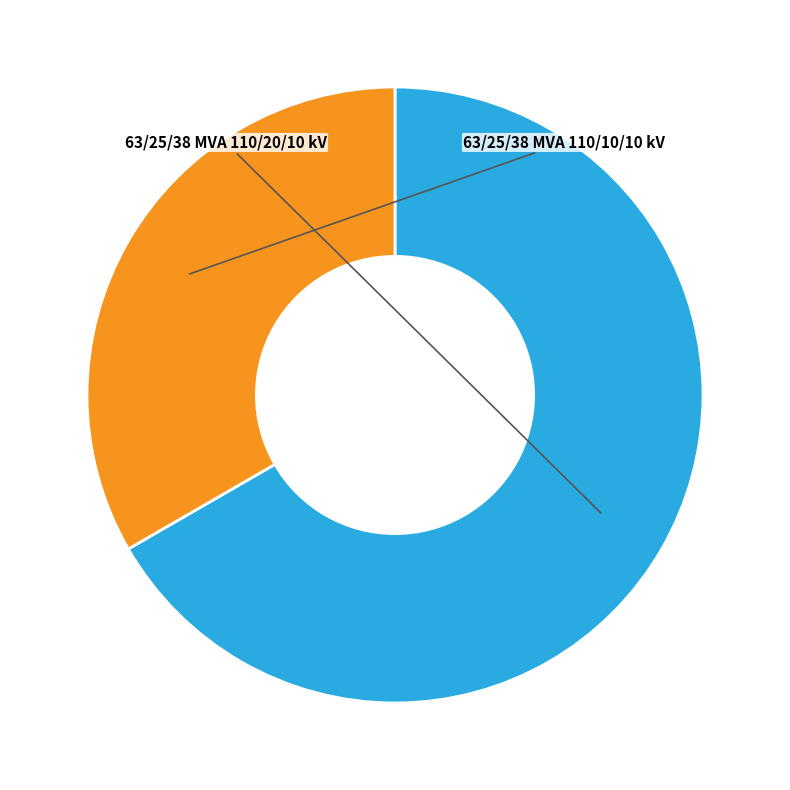

Is there a majority slice in this chart?

Yes